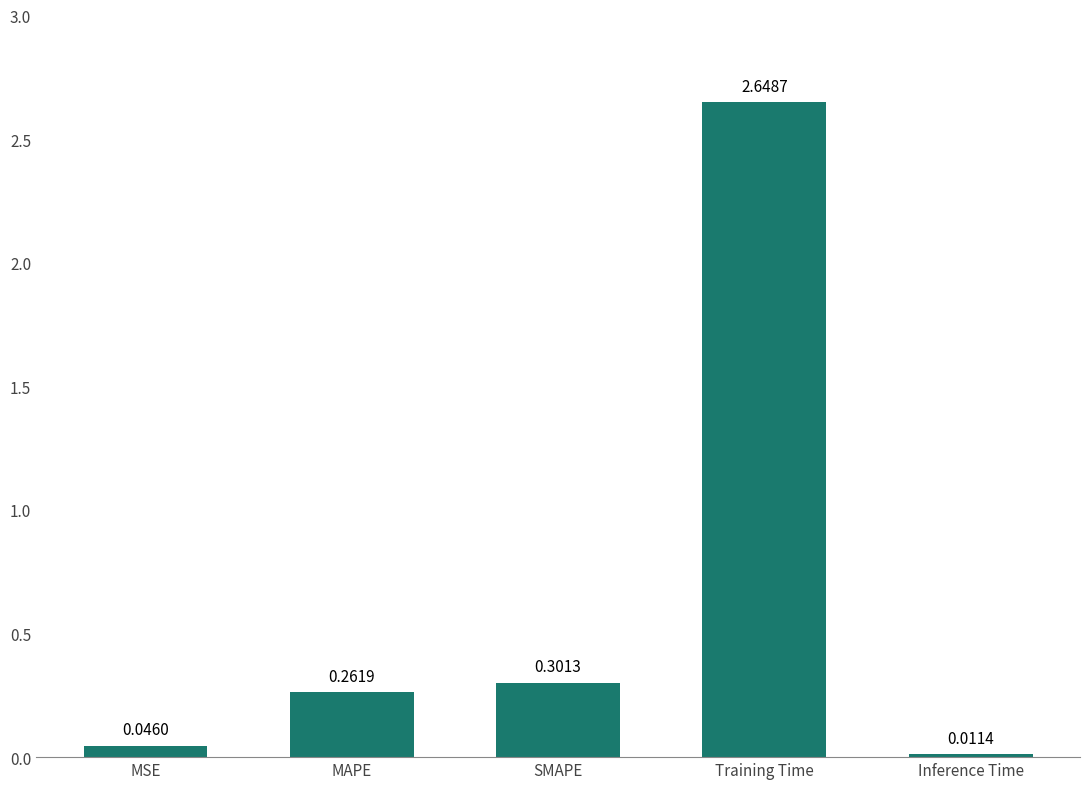

List the labels in order of value, smallest first.

Inference Time, MSE, MAPE, SMAPE, Training Time